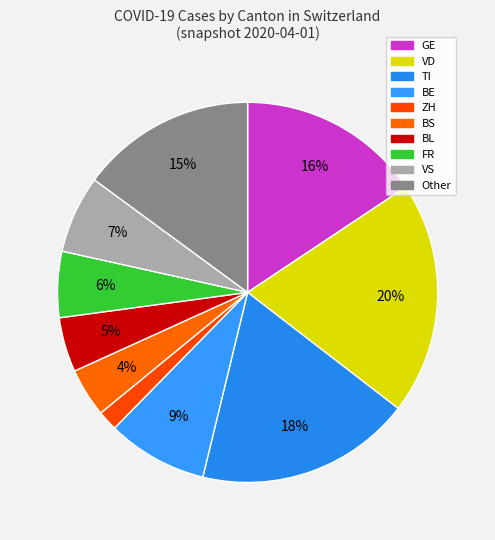

Which slice is the largest?

VD